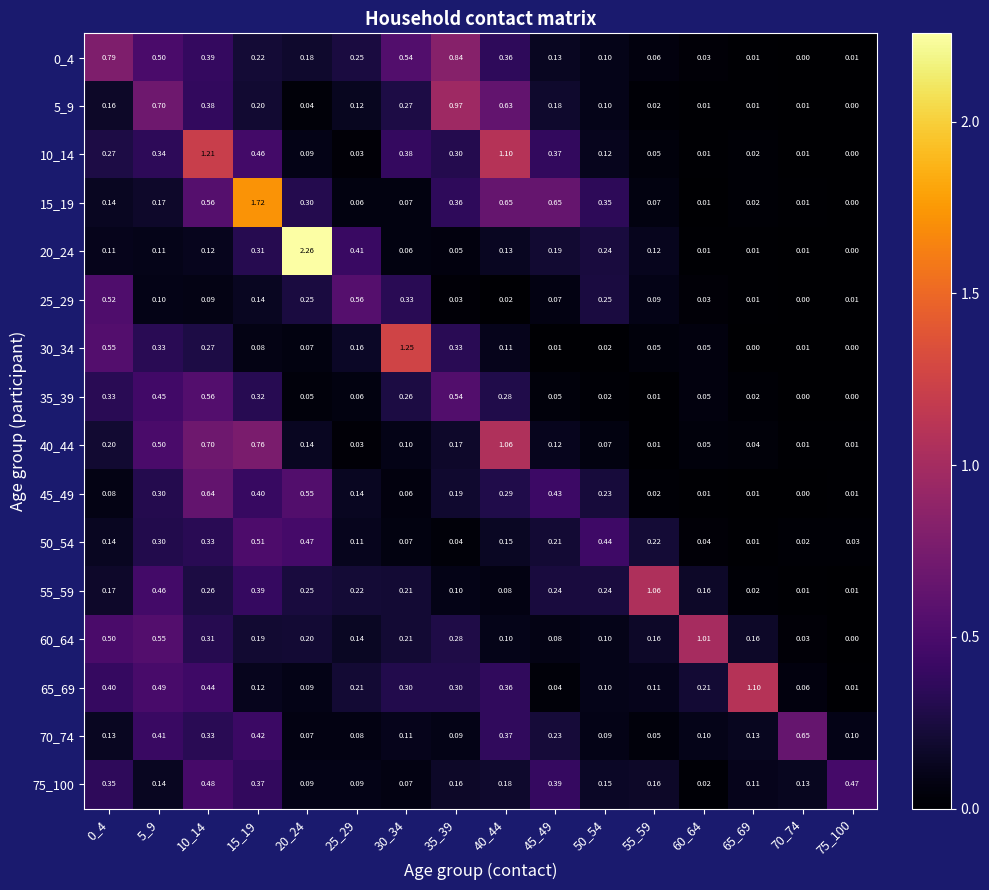

Is the value of 50_54 at 5_9 greater than the value of 60_64 at 55_59?

Yes